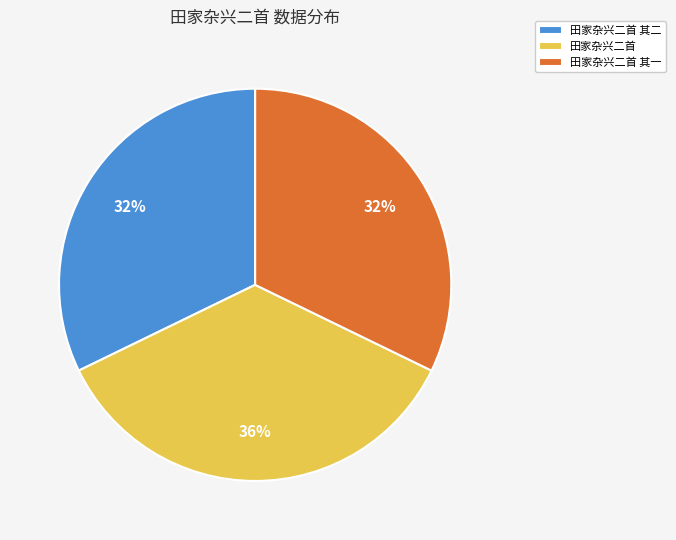

Does any single category account for the majority?

No